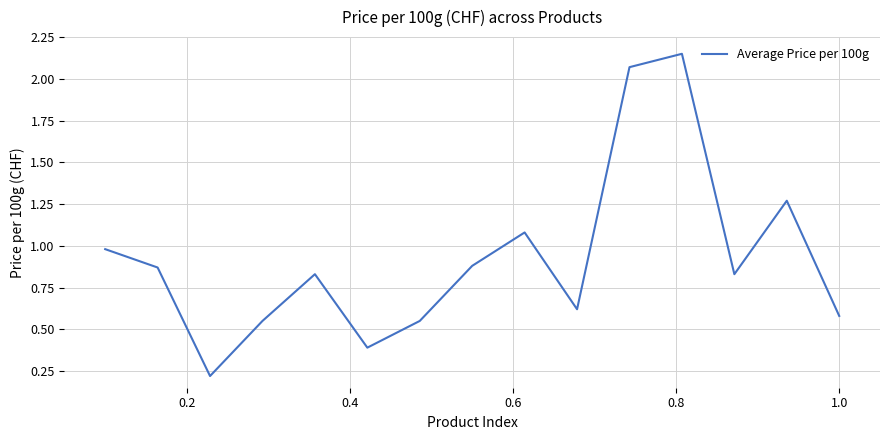

What is the difference between the maximum and minimum values?

1.9